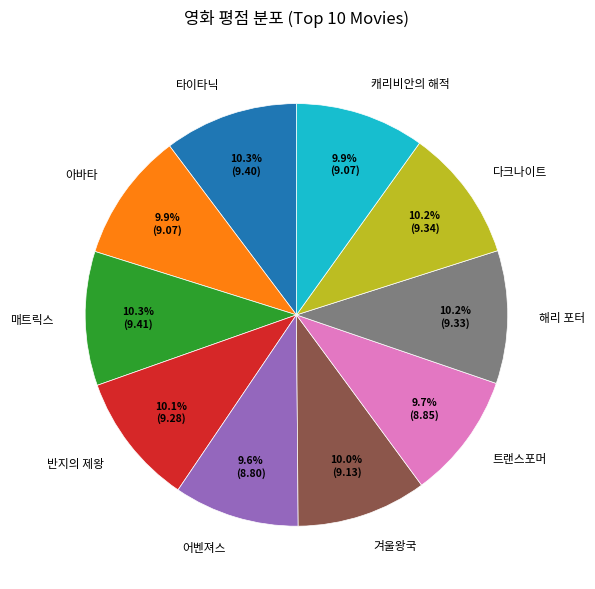

Does 매트릭스 represent more than half of the total?

No